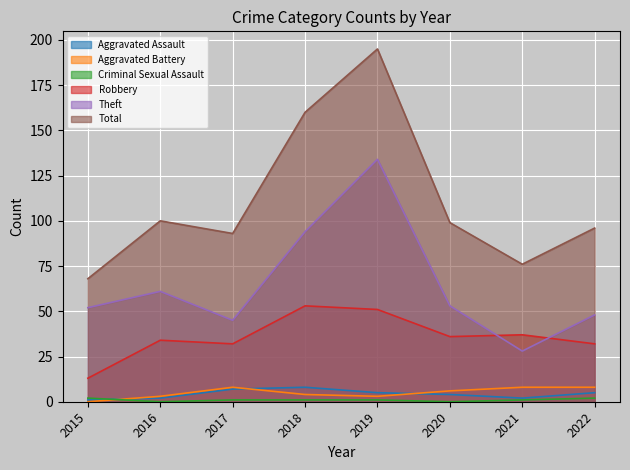

What is the average value of the Robbery series?

36